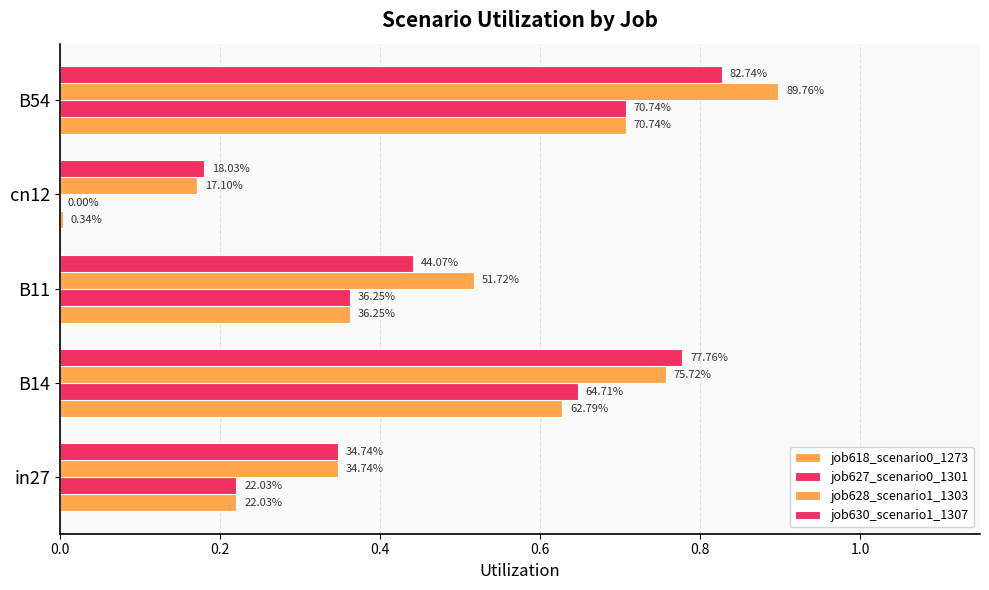

What is the value of the job627_scenario0_1301 bar at the 1st from the left?

0.2